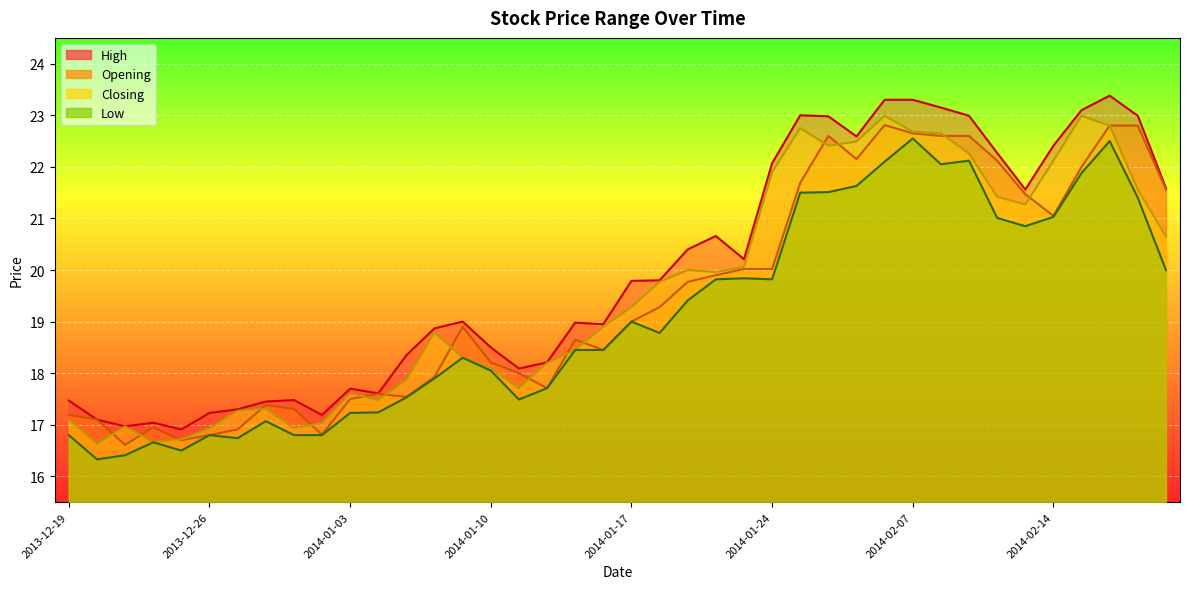

Where is the first local minimum for High?

2013-12-23